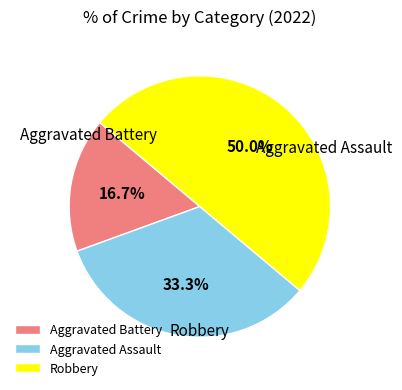

How many slices are in this pie chart?

3